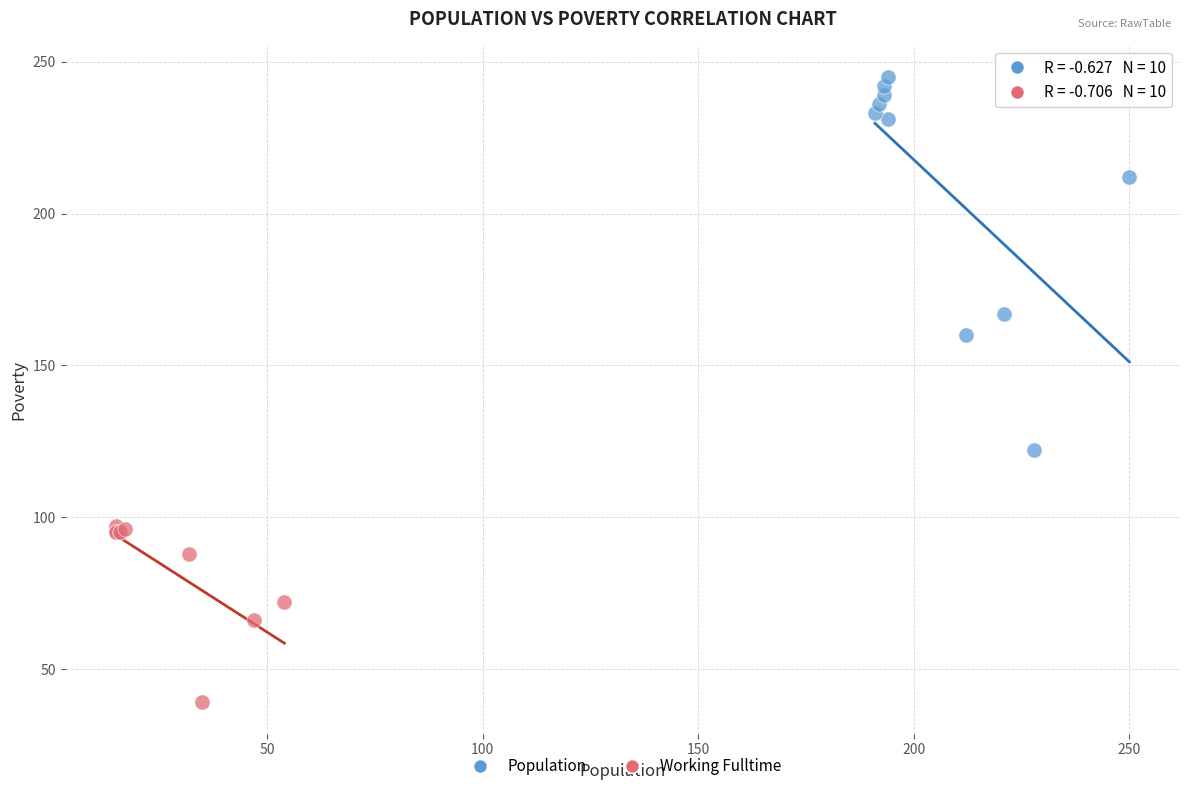

Which series reaches the minimum Y coordinate?

Working Fulltime